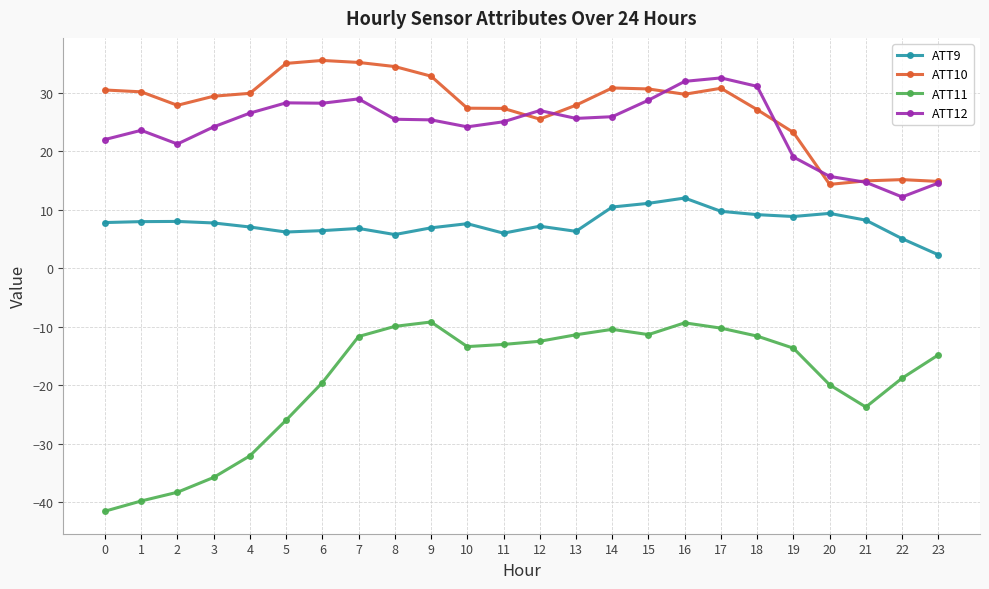

What is the spread (max minus min) of values at 2?

66.1